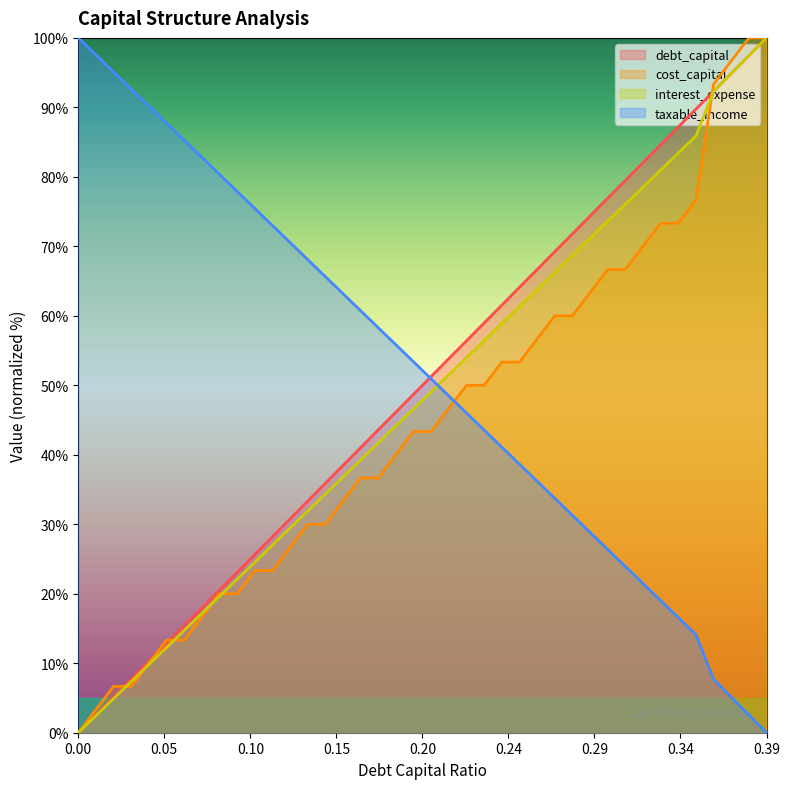

At which label is taxable_income closest to 50?

0.2